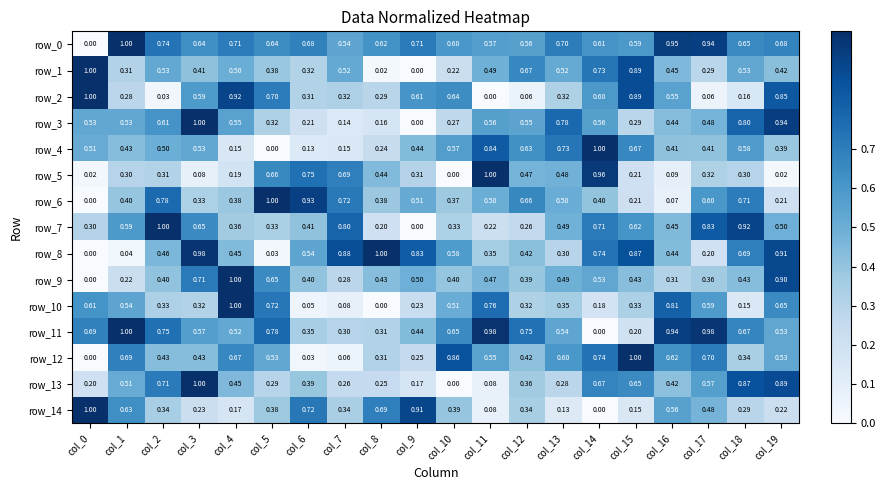

At how many categories does at least one series exceed 0?

20